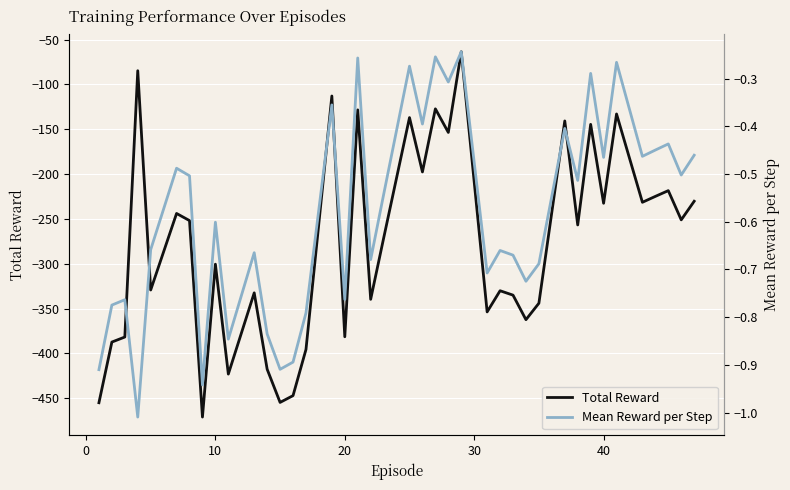

What is the maximum value for Total Reward?

-63.7